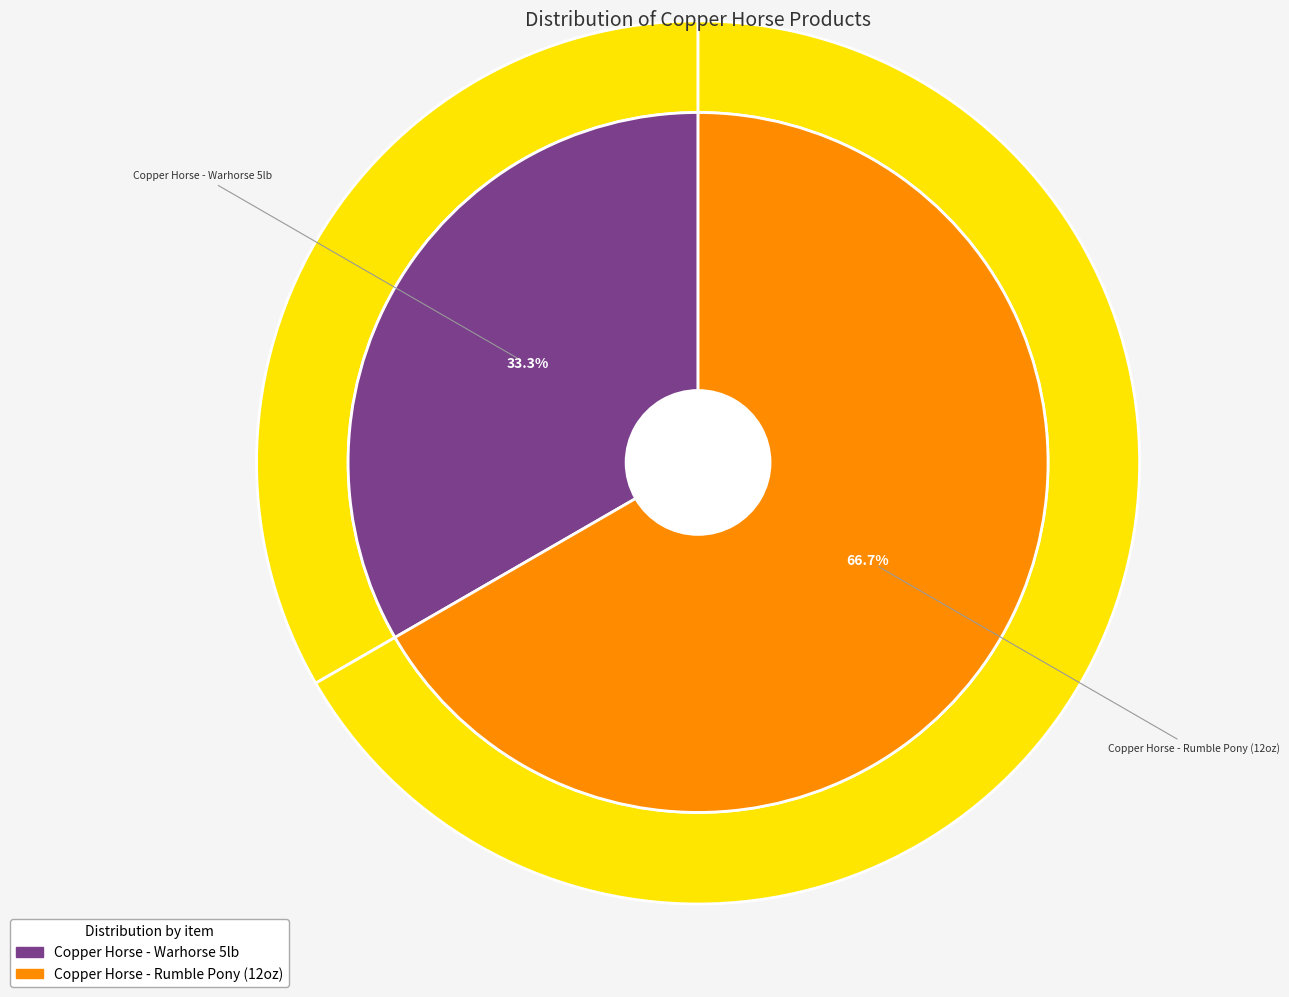

Rank the categories by value from lowest to highest.

Copper Horse - Warhorse 5lb, Copper Horse - Rumble Pony (12oz)